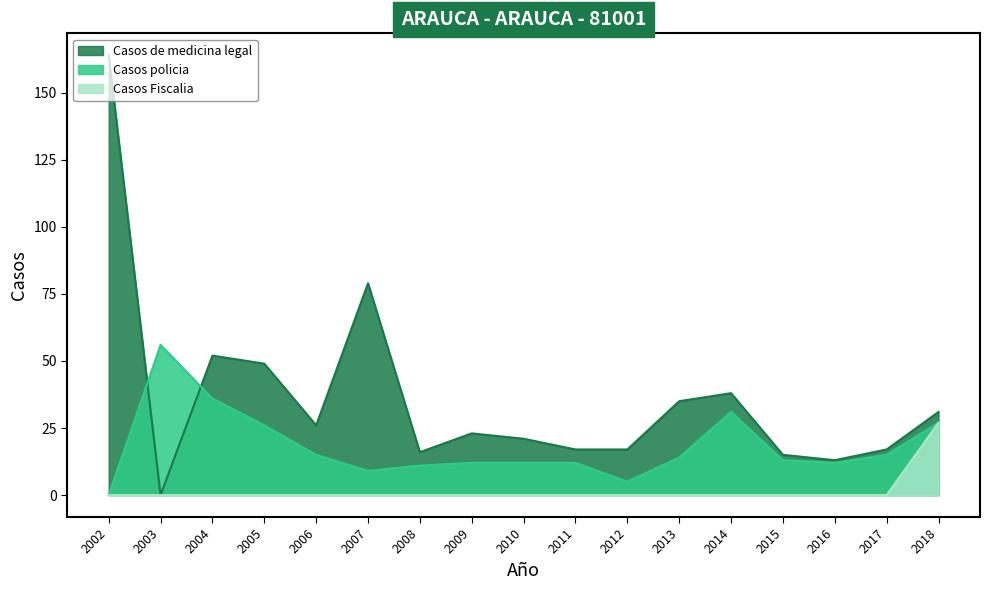

Reading left to right, what are all the values shown in this chart?

Casos de medicina legal: 164	0	52	49	26	79	16	23	21	17	17	35	38	15	13	17	31
Casos policia: 0	56	36	26	15	9	11	12	12	12	5	14	31	13	12	15	27
Casos Fiscalia: 0	0	0	0	0	0	0	0	0	0	0	0	0	0	0	0	27